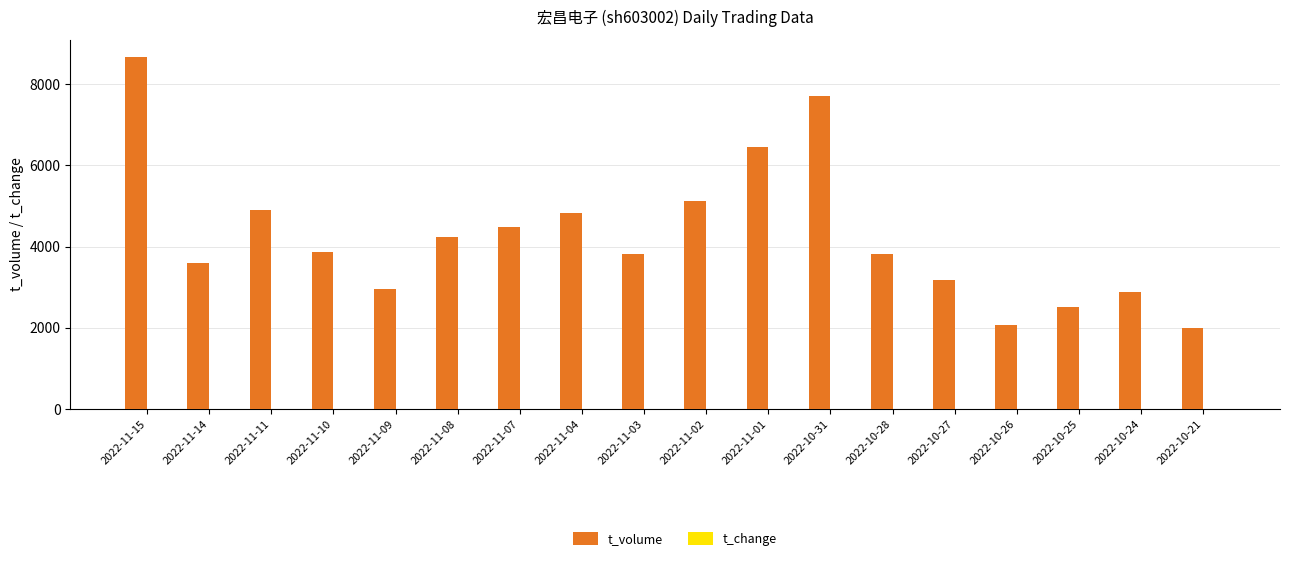

Which label corresponds to the largest value in the chart?

2022-11-15